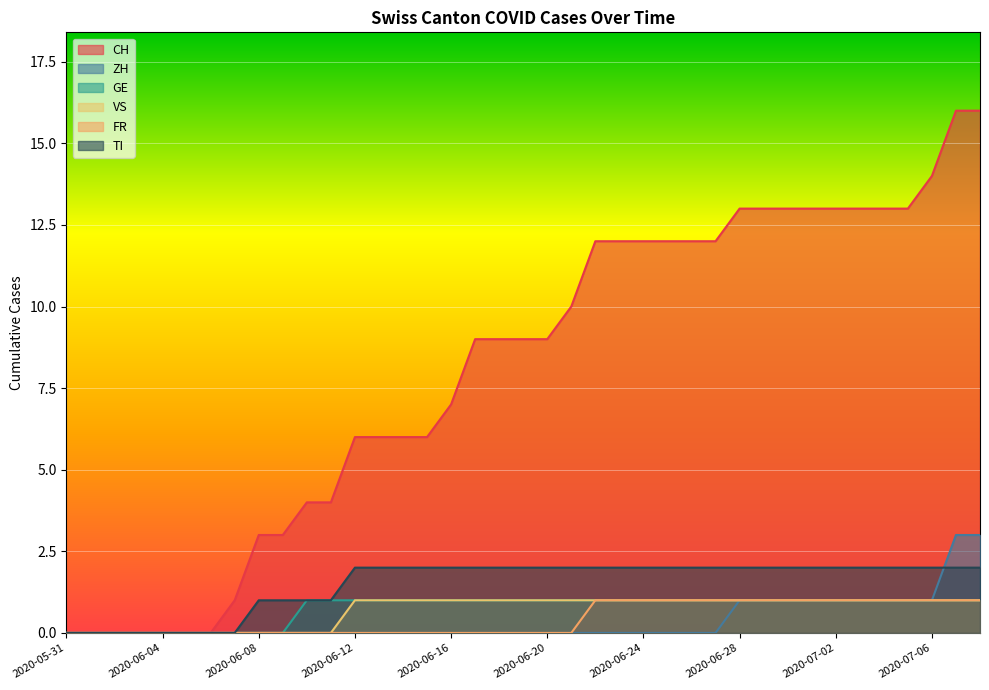

How many lines are shown in the chart?

6